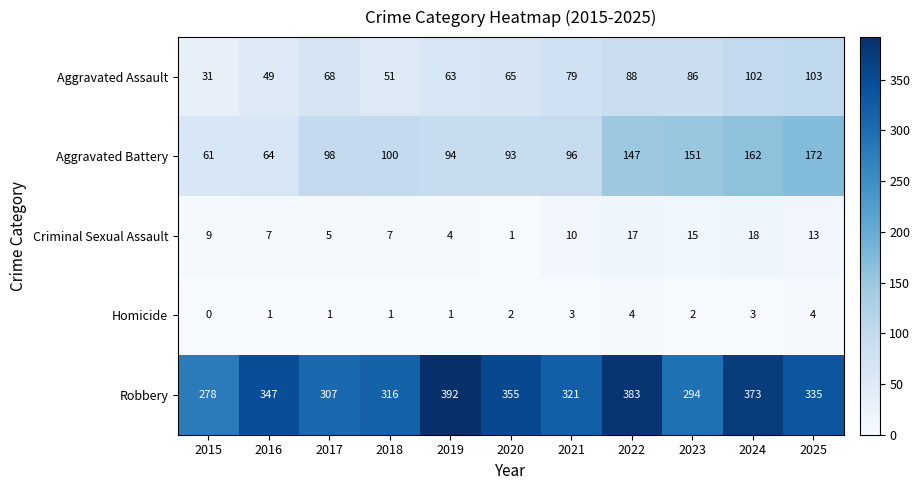

Rank the series by their maximum value, from highest to lowest.

Robbery, Aggravated Battery, Aggravated Assault, Criminal Sexual Assault, Homicide